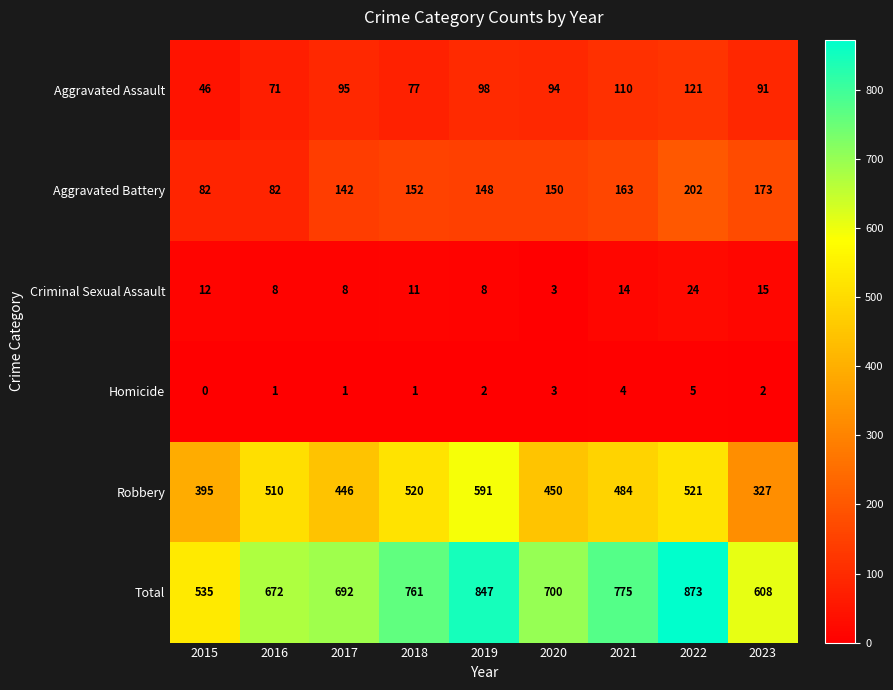

At which category does the chart reach its minimum across all series?

2015